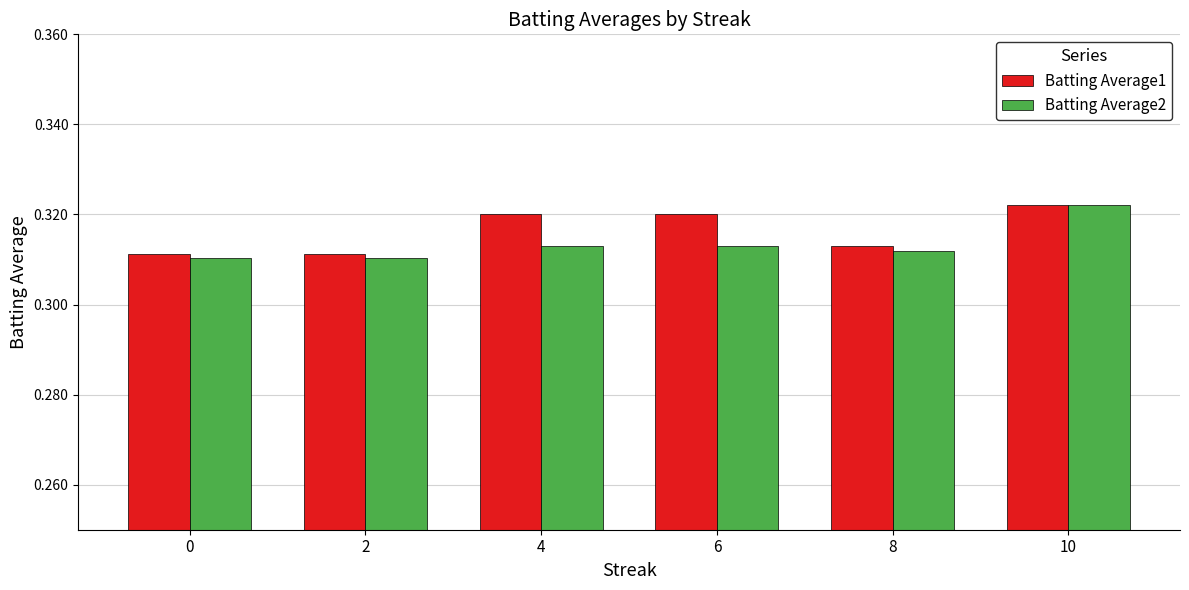

Between 0 and 6, which series saw the biggest shift?

Batting Average1